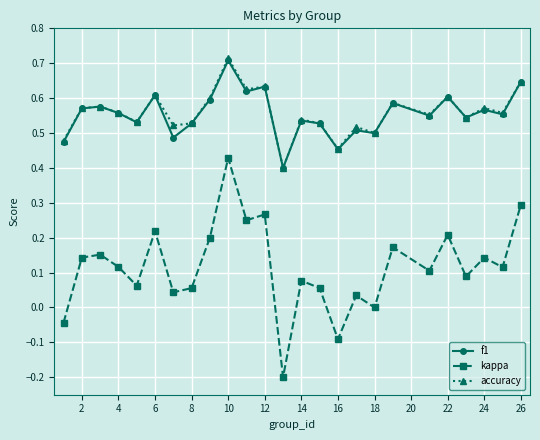

True or false: kappa has more than 0 points higher than both neighbors.

True